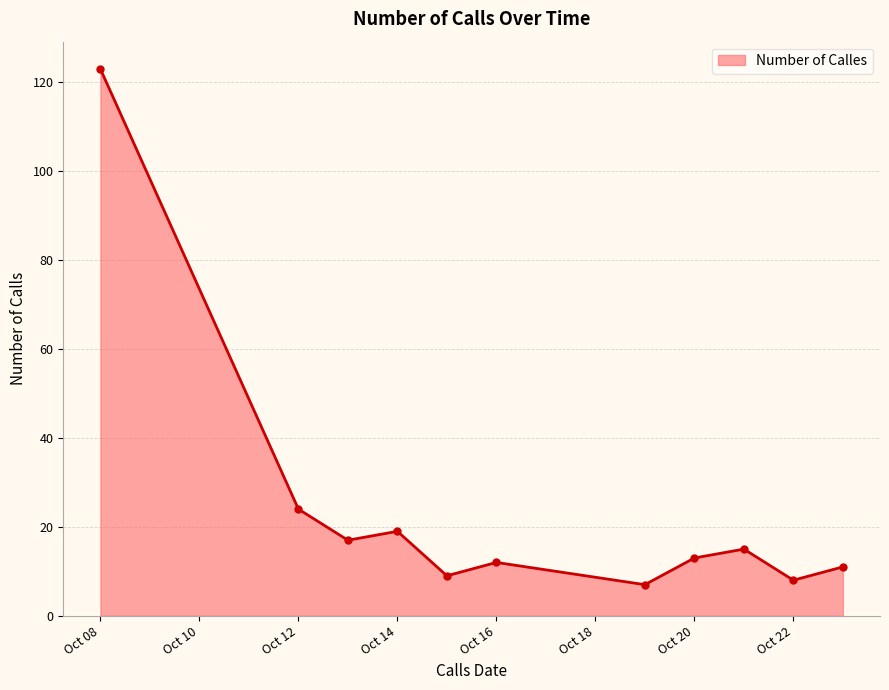

Reading right to left, extract all data points from this chart.

11	8	15	13	7	12	9	19	17	24	123